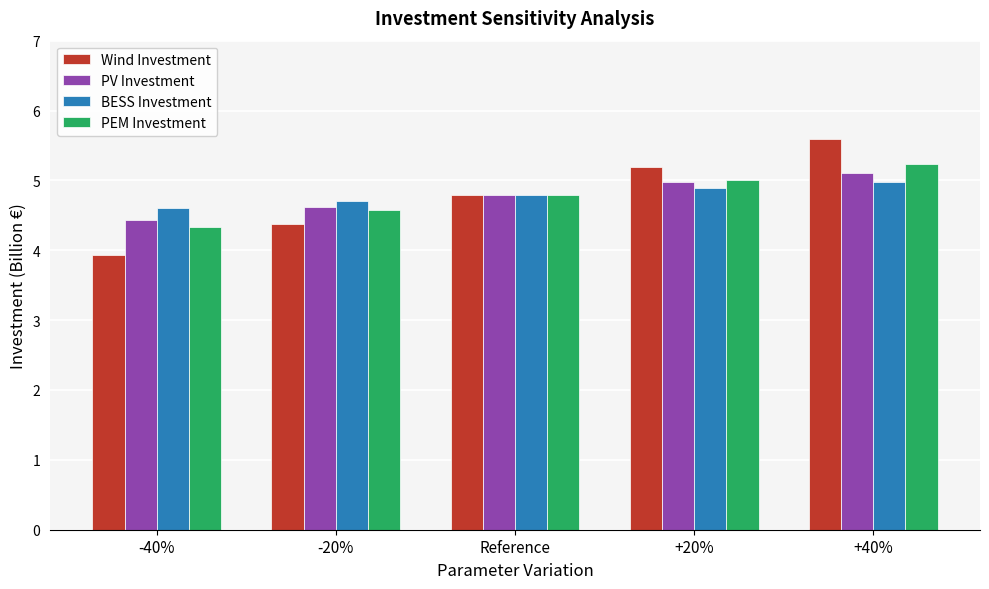

How many distinct data groups are displayed?

4